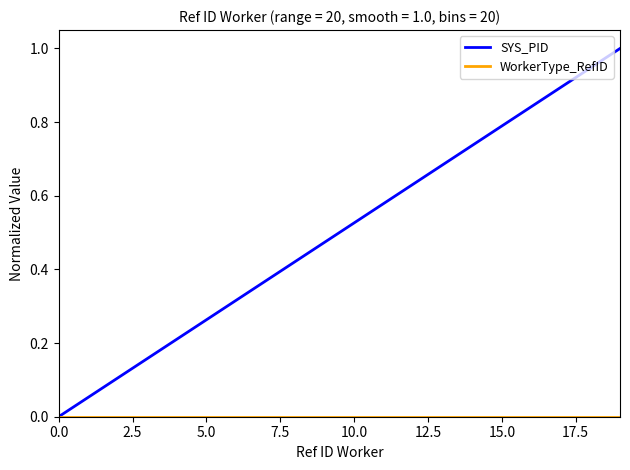

Which series has the largest range (max minus min)?

SYS_PID